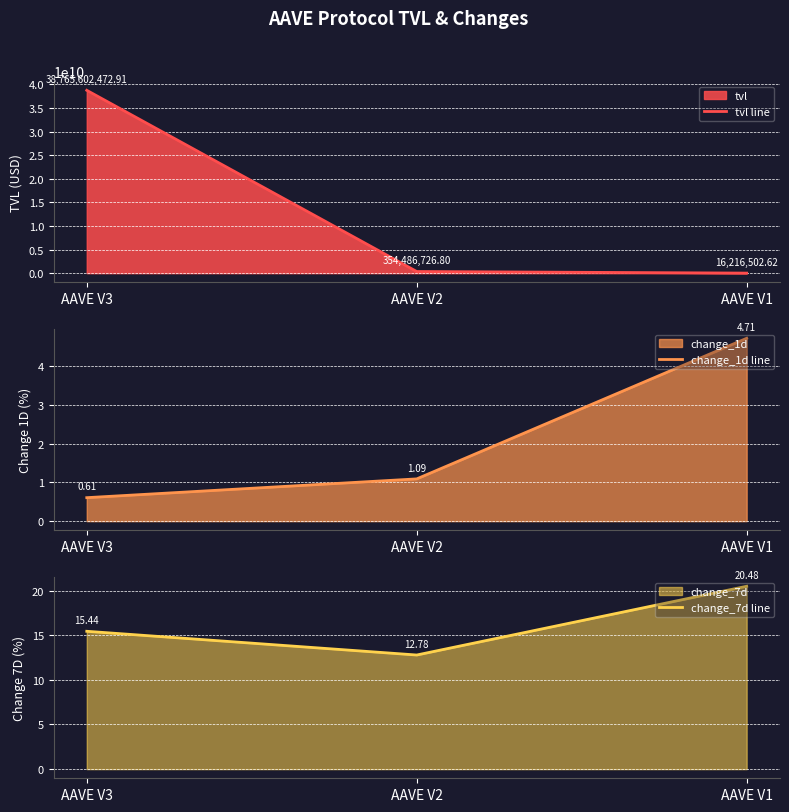

Is the value of change_7d line at AAVE V3 greater than the value of change_1d line at AAVE V2?

Yes